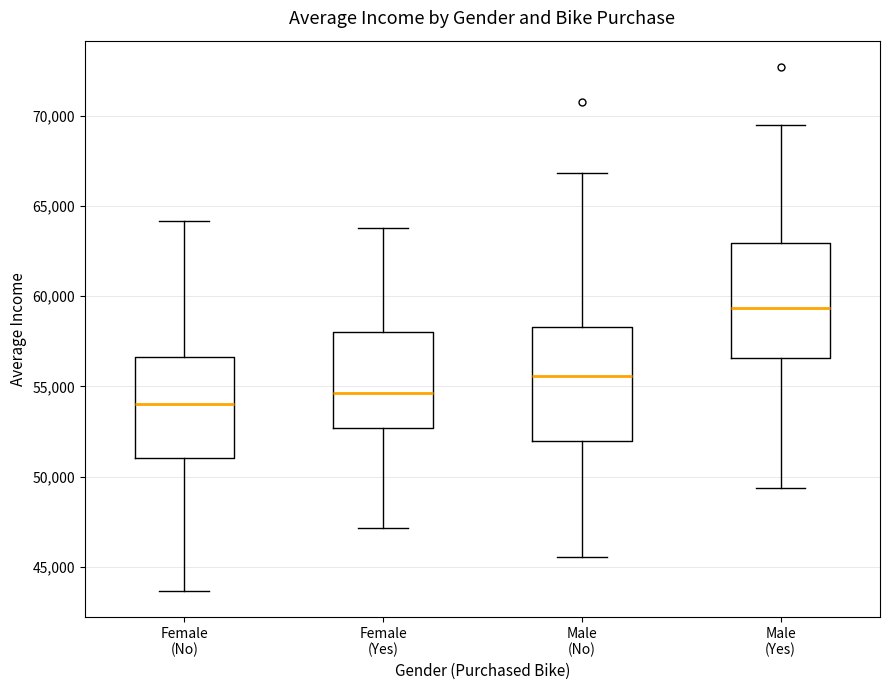

Where does the median line of the box for Male (No) sit on the y-axis? The values are not printed on the chart, so give them approximately, as read against the axis.

55500